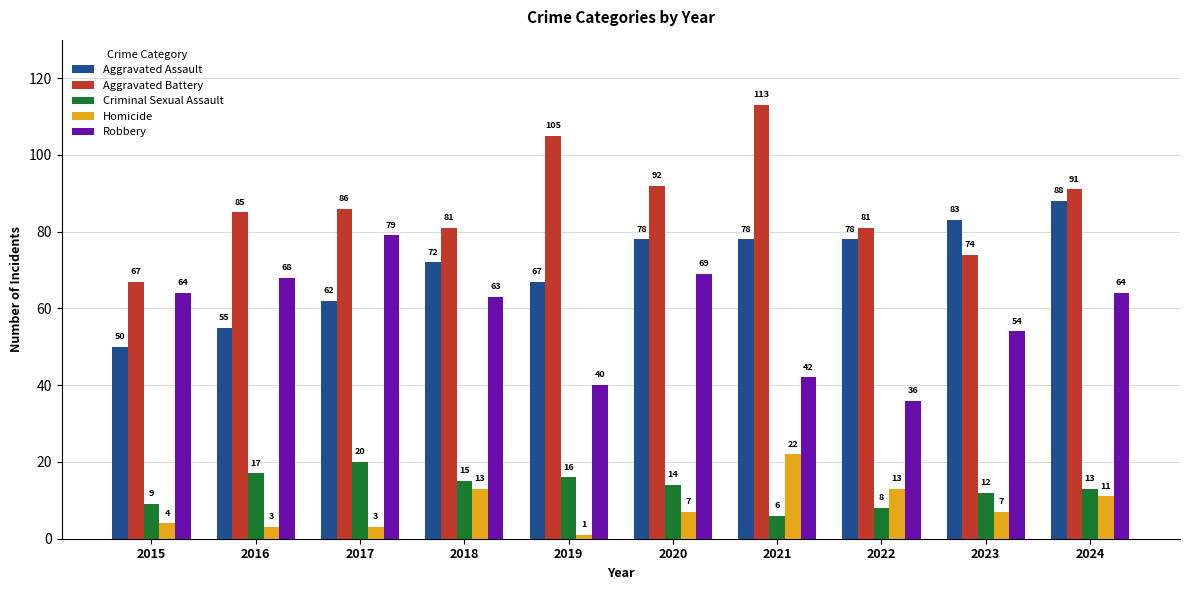

What value does the Robbery series have at 2020, to the nearest 10?

70